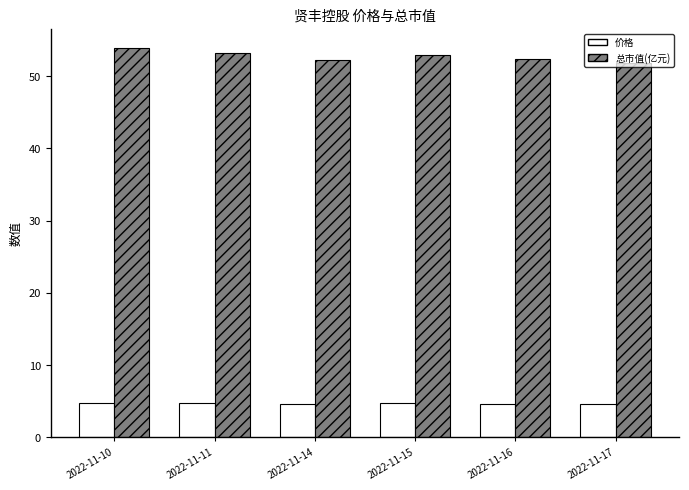

Which series has the largest total across all categories?

总市值(亿元)